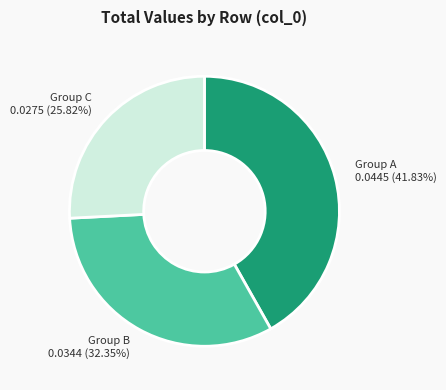

Rank the categories by value from highest to lowest.

Group A 0.0445 (41.83%), Group B 0.0344 (32.35%), Group C 0.0275 (25.82%)